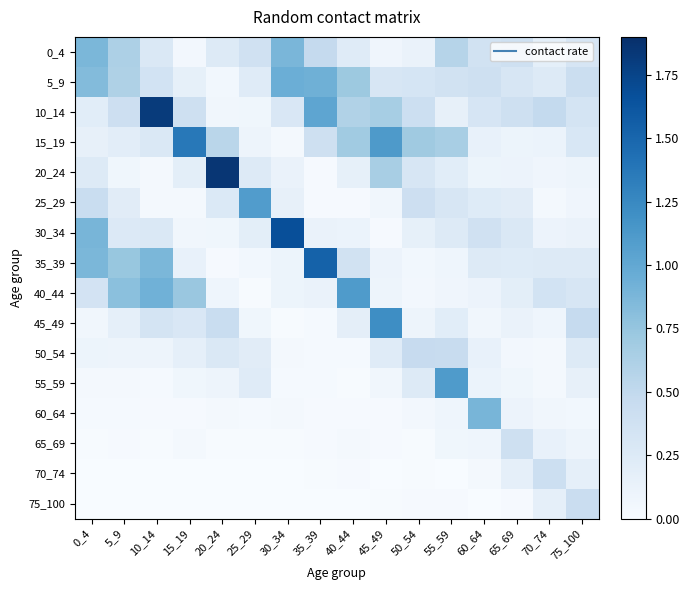

Reading right to left, extract all data points from this chart.

0_4: 75_100=0.3	70_74=0.2	65_69=0.4	60_64=0.4	55_59=0.6	50_54=0.1	45_49=0.1	40_44=0.2	35_39=0.5	30_34=0.9	25_29=0.4	20_24=0.3	15_19=0.0	10_14=0.3	5_9=0.6	0_4=0.9
5_9: 75_100=0.4	70_74=0.3	65_69=0.3	60_64=0.4	55_59=0.4	50_54=0.3	45_49=0.3	40_44=0.7	35_39=0.9	30_34=0.9	25_29=0.2	20_24=0.1	15_19=0.2	10_14=0.4	5_9=0.6	0_4=0.8
10_14: 75_100=0.3	70_74=0.5	65_69=0.4	60_64=0.3	55_59=0.2	50_54=0.4	45_49=0.7	40_44=0.6	35_39=1.0	30_34=0.3	25_29=0.1	20_24=0.1	15_19=0.4	10_14=1.8	5_9=0.4	0_4=0.2
15_19: 75_100=0.3	70_74=0.1	65_69=0.1	60_64=0.1	55_59=0.7	50_54=0.7	45_49=1.1	40_44=0.7	35_39=0.4	30_34=0.0	25_29=0.1	20_24=0.5	15_19=1.4	10_14=0.3	5_9=0.2	0_4=0.1
20_24: 75_100=0.1	70_74=0.1	65_69=0.1	60_64=0.1	55_59=0.2	50_54=0.3	45_49=0.7	40_44=0.2	35_39=0.0	30_34=0.1	25_29=0.3	20_24=1.9	15_19=0.2	10_14=0.0	5_9=0.1	0_4=0.2
25_29: 75_100=0.1	70_74=0.0	65_69=0.2	60_64=0.2	55_59=0.3	50_54=0.4	45_49=0.1	40_44=0.0	35_39=0.0	30_34=0.2	25_29=1.1	20_24=0.3	15_19=0.0	10_14=0.0	5_9=0.2	0_4=0.4
30_34: 75_100=0.1	70_74=0.1	65_69=0.3	60_64=0.4	55_59=0.2	50_54=0.2	45_49=0.0	40_44=0.1	35_39=0.1	30_34=1.7	25_29=0.2	20_24=0.1	15_19=0.1	10_14=0.3	5_9=0.3	0_4=0.9
35_39: 75_100=0.2	70_74=0.2	65_69=0.2	60_64=0.2	55_59=0.1	50_54=0.1	45_49=0.1	40_44=0.4	35_39=1.5	30_34=0.1	25_29=0.1	20_24=0.0	15_19=0.1	10_14=0.9	5_9=0.7	0_4=0.9
40_44: 75_100=0.3	70_74=0.4	65_69=0.2	60_64=0.1	55_59=0.1	50_54=0.1	45_49=0.1	40_44=1.1	35_39=0.1	30_34=0.1	25_29=0.0	20_24=0.1	15_19=0.7	10_14=0.9	5_9=0.8	0_4=0.3
45_49: 75_100=0.5	70_74=0.1	65_69=0.1	60_64=0.1	55_59=0.2	50_54=0.1	45_49=1.2	40_44=0.2	35_39=0.0	30_34=0.0	25_29=0.1	20_24=0.4	15_19=0.3	10_14=0.3	5_9=0.2	0_4=0.1
50_54: 75_100=0.2	70_74=0.0	65_69=0.1	60_64=0.1	55_59=0.5	50_54=0.5	45_49=0.2	40_44=0.0	35_39=0.0	30_34=0.0	25_29=0.2	20_24=0.3	15_19=0.2	10_14=0.1	5_9=0.1	0_4=0.1
55_59: 75_100=0.2	70_74=0.0	65_69=0.1	60_64=0.1	55_59=1.1	50_54=0.2	45_49=0.1	40_44=0.0	35_39=0.0	30_34=0.0	25_29=0.2	20_24=0.1	15_19=0.1	10_14=0.0	5_9=0.0	0_4=0.0
60_64: 75_100=0.1	70_74=0.1	65_69=0.1	60_64=0.9	55_59=0.1	50_54=0.0	45_49=0.0	40_44=0.0	35_39=0.0	30_34=0.0	25_29=0.0	20_24=0.0	15_19=0.0	10_14=0.0	5_9=0.0	0_4=0.0
65_69: 75_100=0.1	70_74=0.1	65_69=0.4	60_64=0.1	55_59=0.1	50_54=0.0	45_49=0.0	40_44=0.0	35_39=0.0	30_34=0.0	25_29=0.0	20_24=0.0	15_19=0.0	10_14=0.0	5_9=0.0	0_4=0.0
70_74: 75_100=0.2	70_74=0.4	65_69=0.2	60_64=0.0	55_59=0.0	50_54=0.0	45_49=0.0	40_44=0.0	35_39=0.0	30_34=0.0	25_29=0.0	20_24=0.0	15_19=0.0	10_14=0.0	5_9=0.0	0_4=0.0
75_100: 75_100=0.4	70_74=0.2	65_69=0.0	60_64=0.0	55_59=0.0	50_54=0.0	45_49=0.0	40_44=0.0	35_39=0.0	30_34=0.0	25_29=0.0	20_24=0.0	15_19=0.0	10_14=0.0	5_9=0.0	0_4=0.0